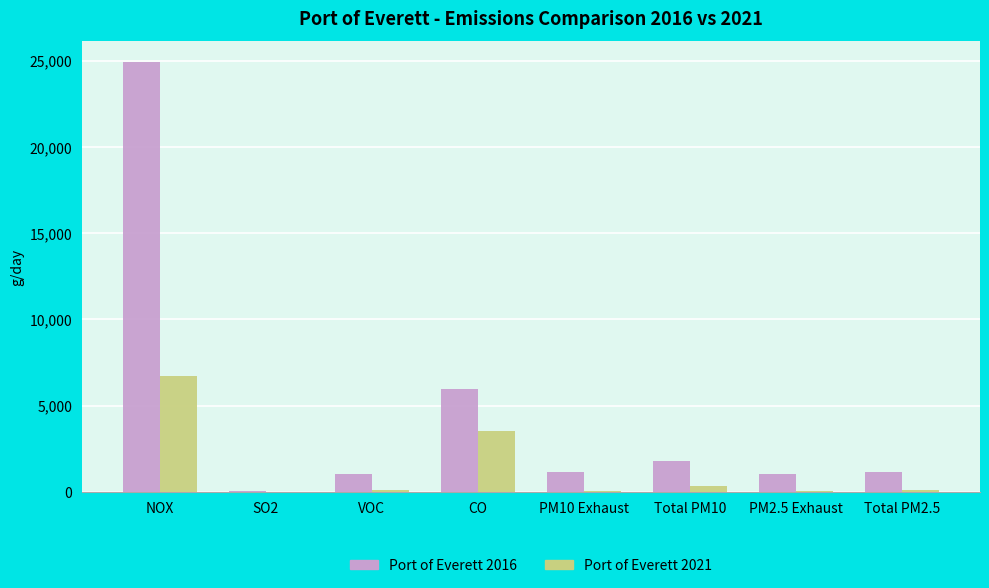

At which label does Port of Everett 2016 first exceed 1131?

NOX